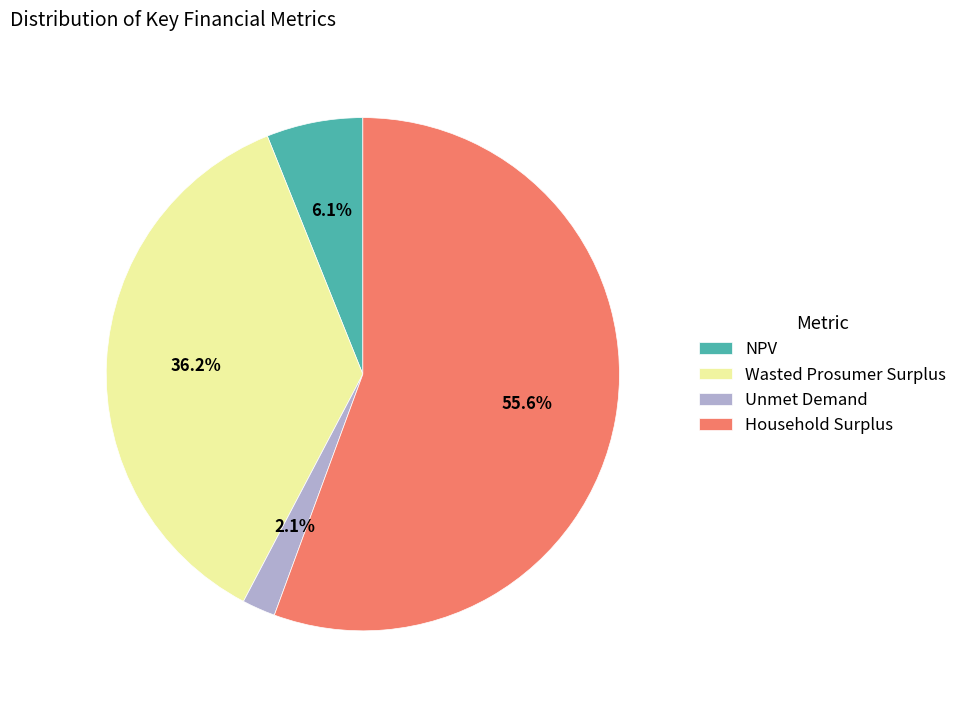

Is there a majority slice in this chart?

Yes